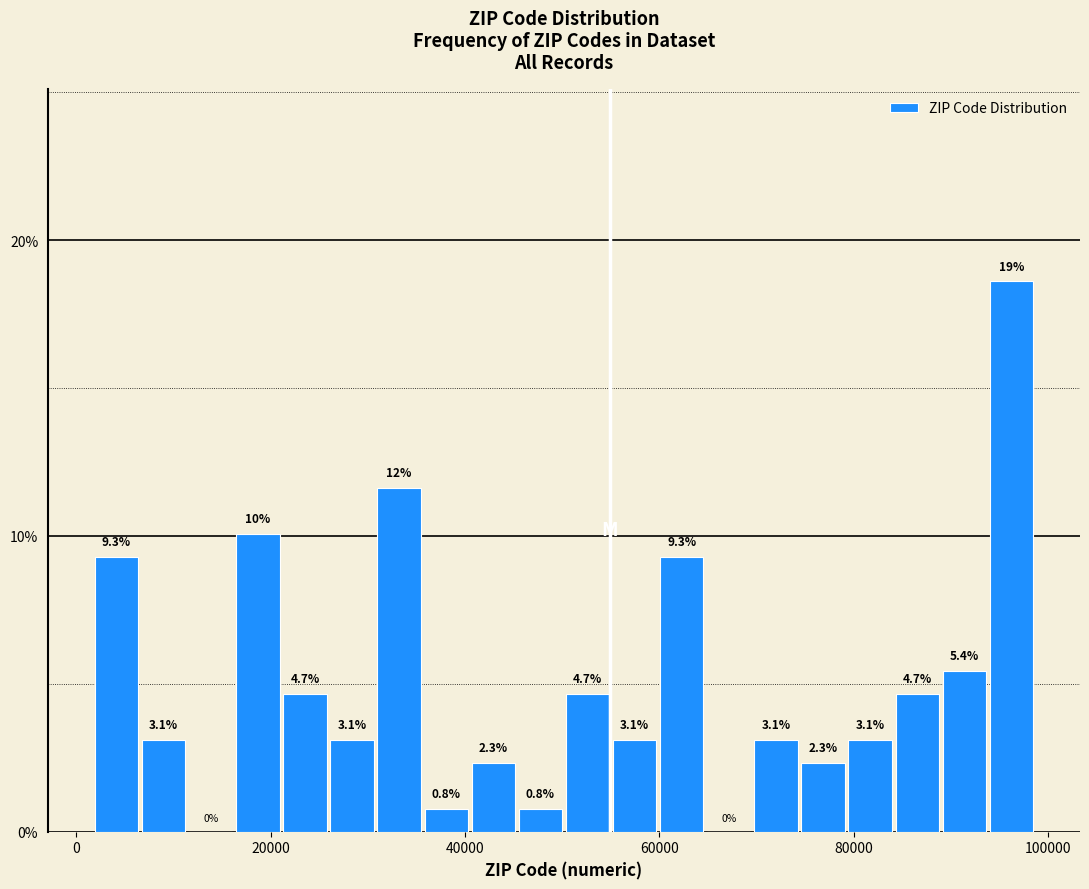

Read against the x-axis, roughly where is the centre of the tallest bar?

96000